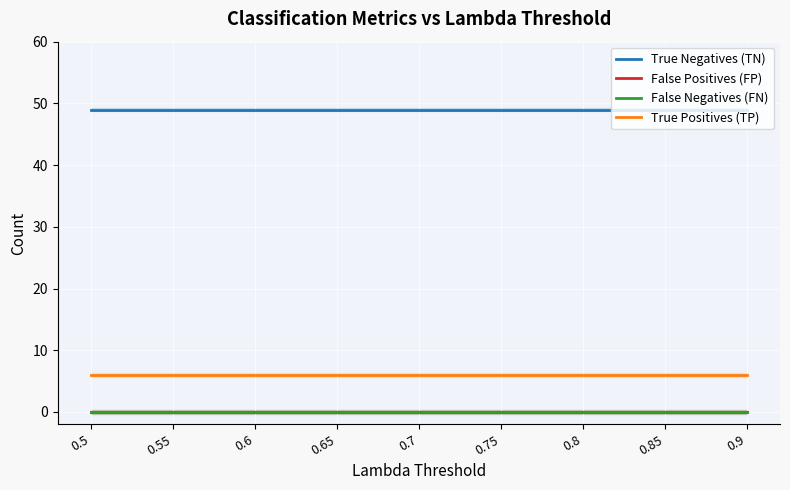

True or false: False Positives (FP) and False Negatives (FN) cross at least once.

False